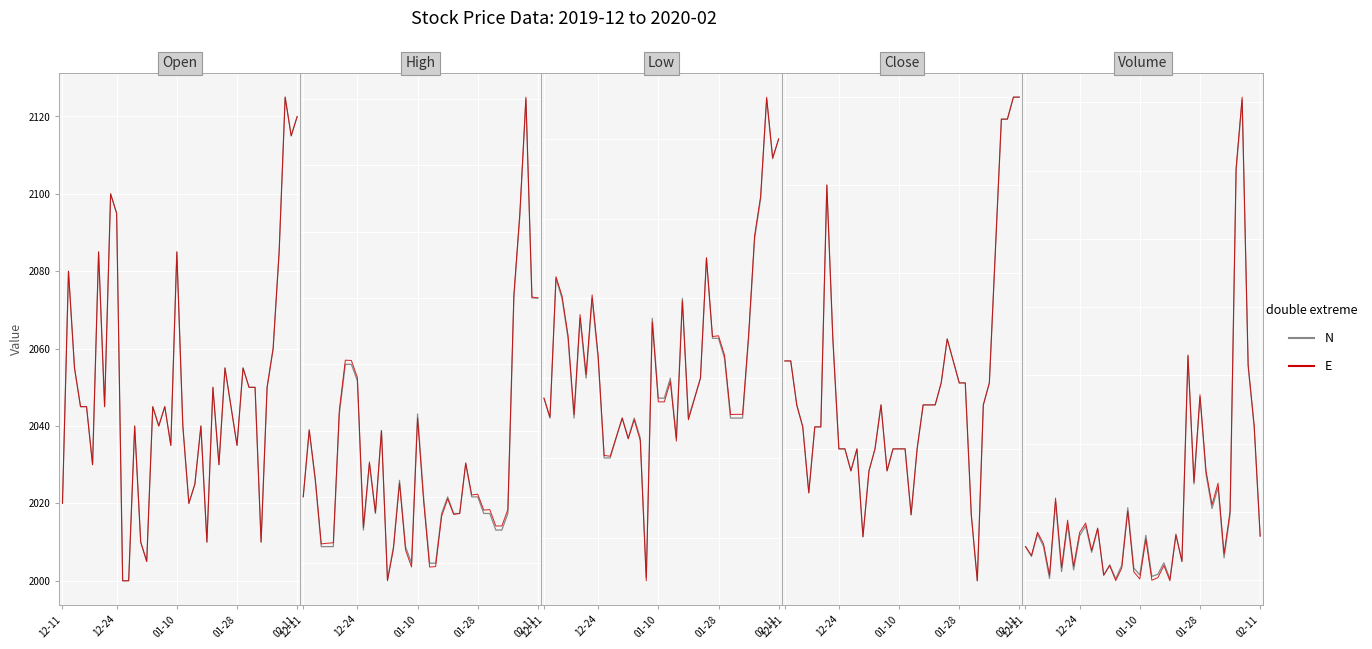

The value of N at 12-11 is 9858.0. True or false?

True